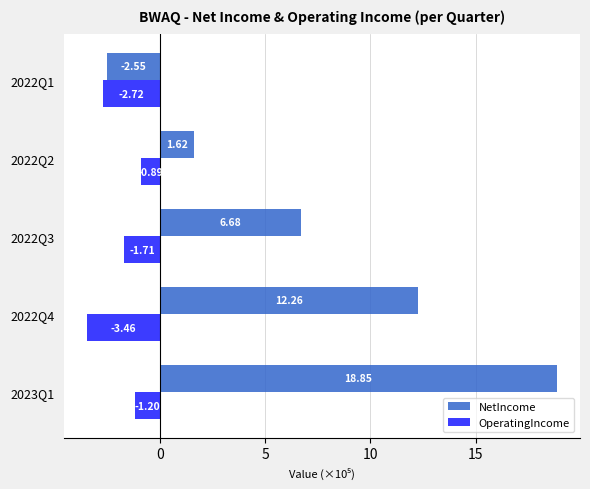

Rank the series by their average value, from lowest to highest.

OperatingIncome, NetIncome